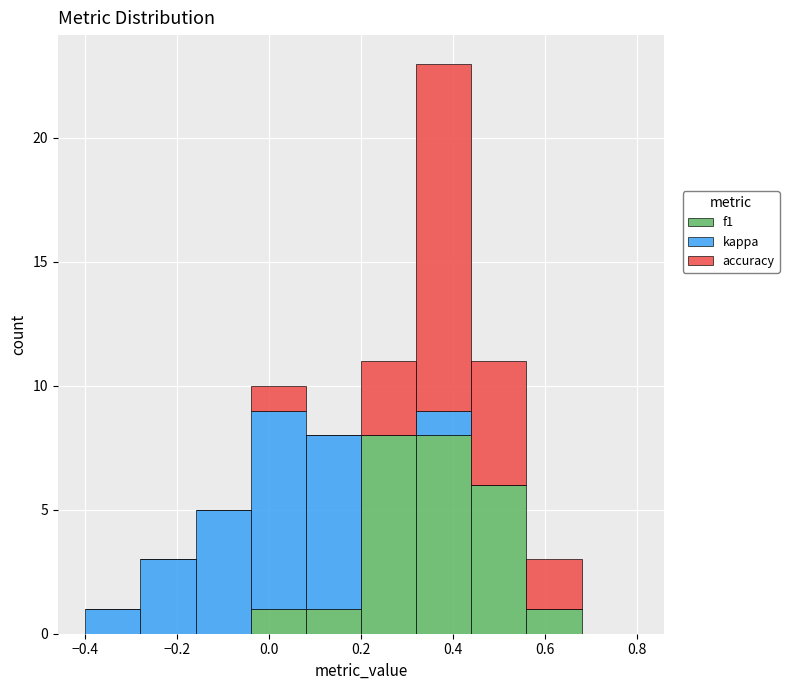

What is the total height of the stacked bar covering -0.40 to -0.28 on the x-axis? The values are not printed on the chart, so give them approximately, as read against the axis.

1